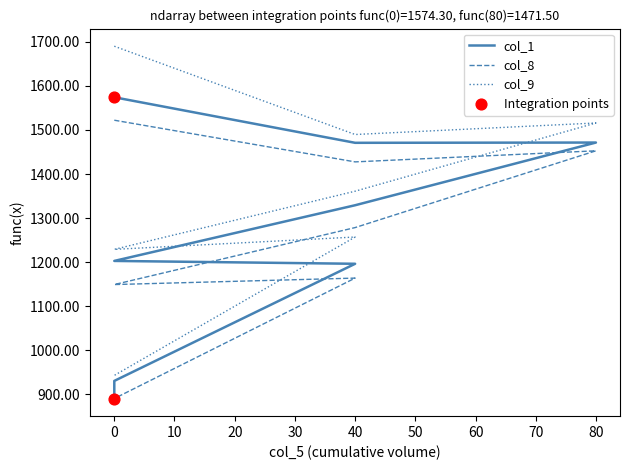

Which series has the largest Y range (max minus min)?

col_9